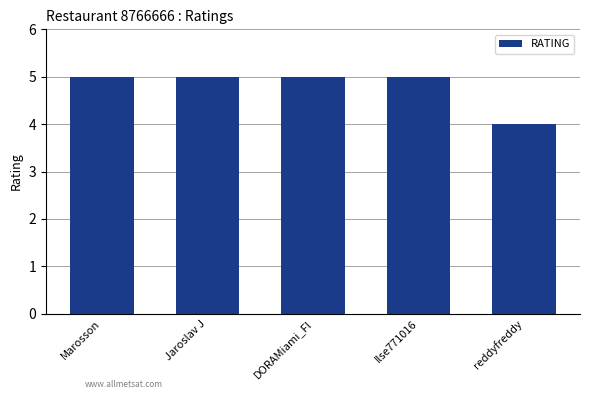

Reading left to right, list all the values displayed in this chart.

5	5	5	5	4